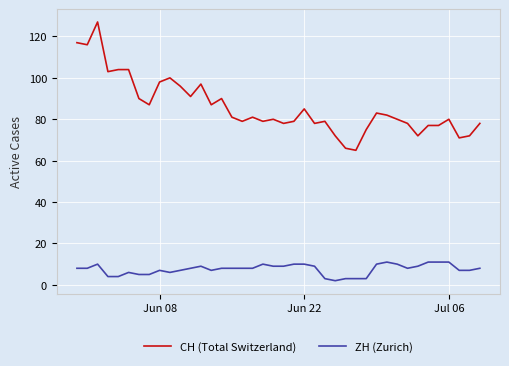

Which series has the largest range (max minus min)?

CH (Total Switzerland)